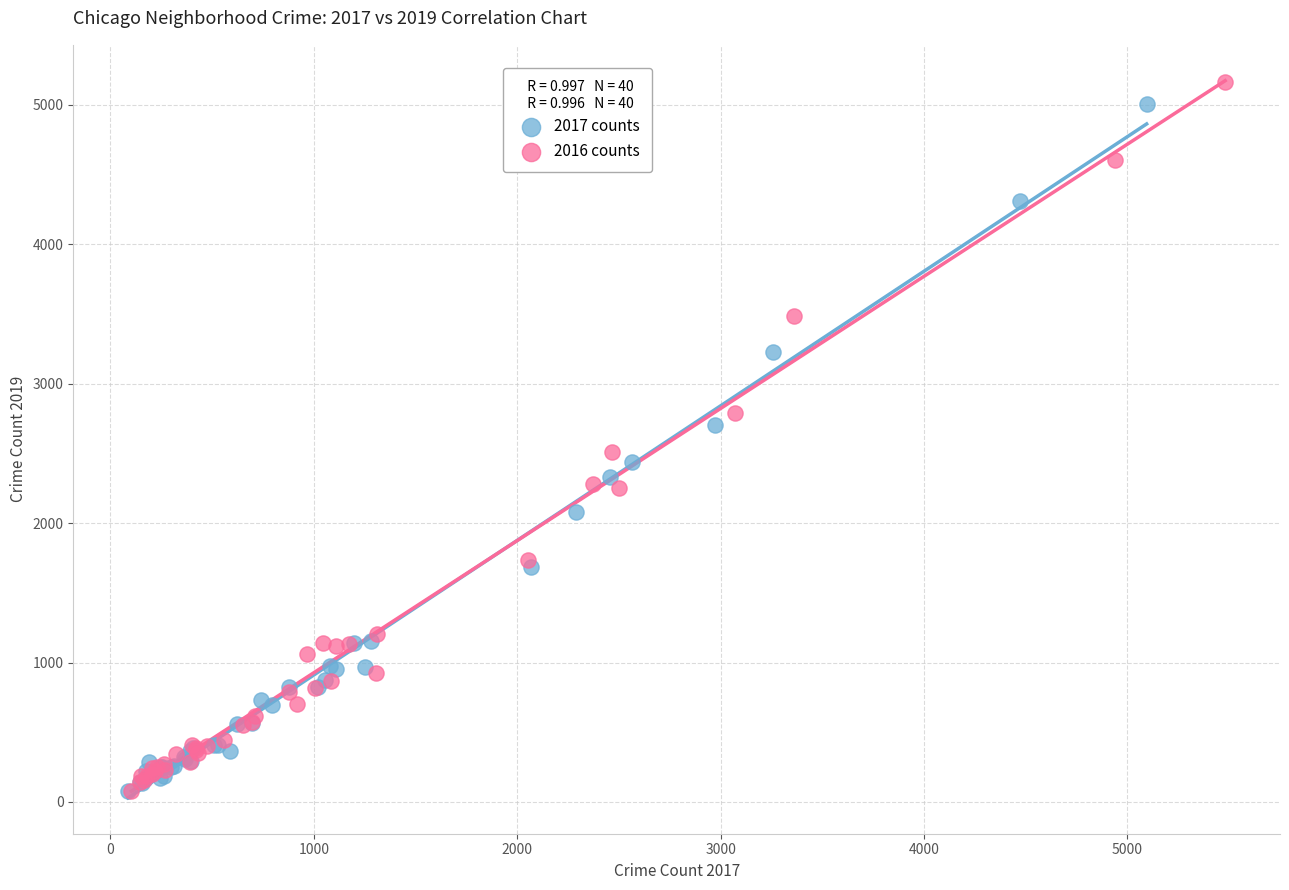

Which series has the widest spread of Y values?

2016 counts